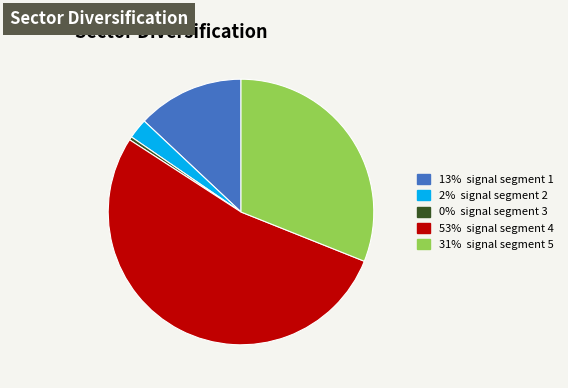

Is there any slice that represents more than half of the pie?

Yes